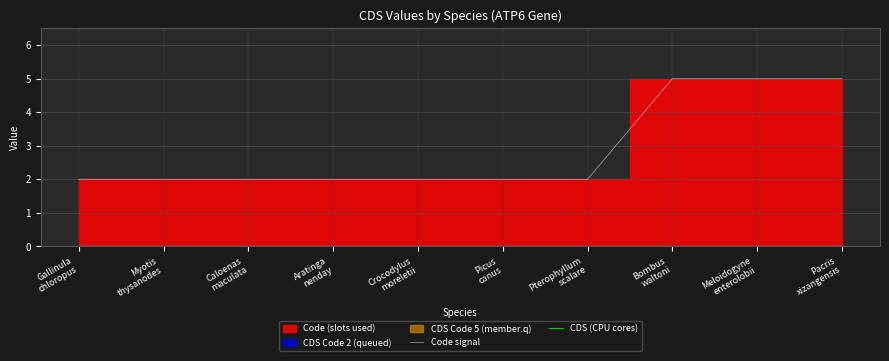

Is the value of CDS (CPU cores) at Pacris
xizangensis greater than the value of Code signal at Myotis
thysanodes?

No